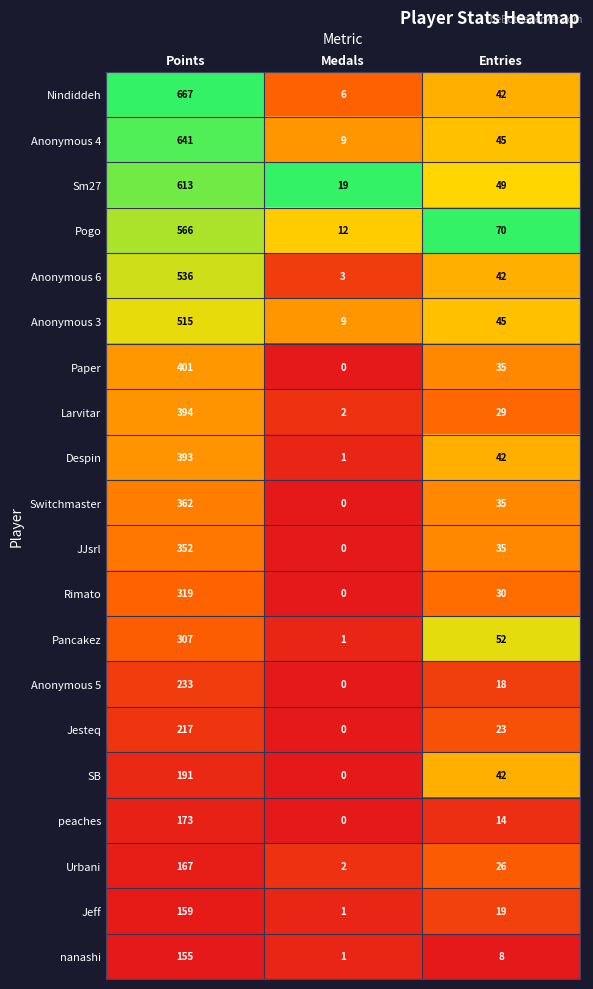

How many Jesteq values are between 0 and 217?

3